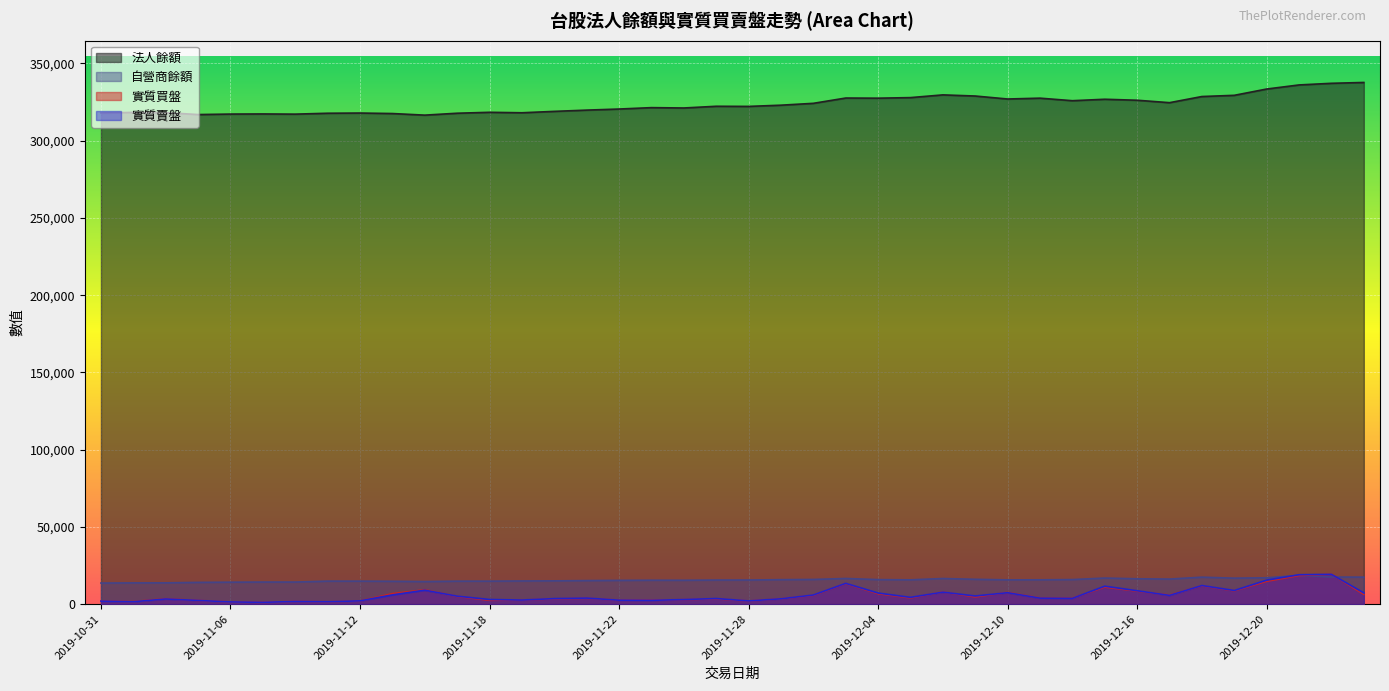

What is the average value of the 法人餘額 series?

323570